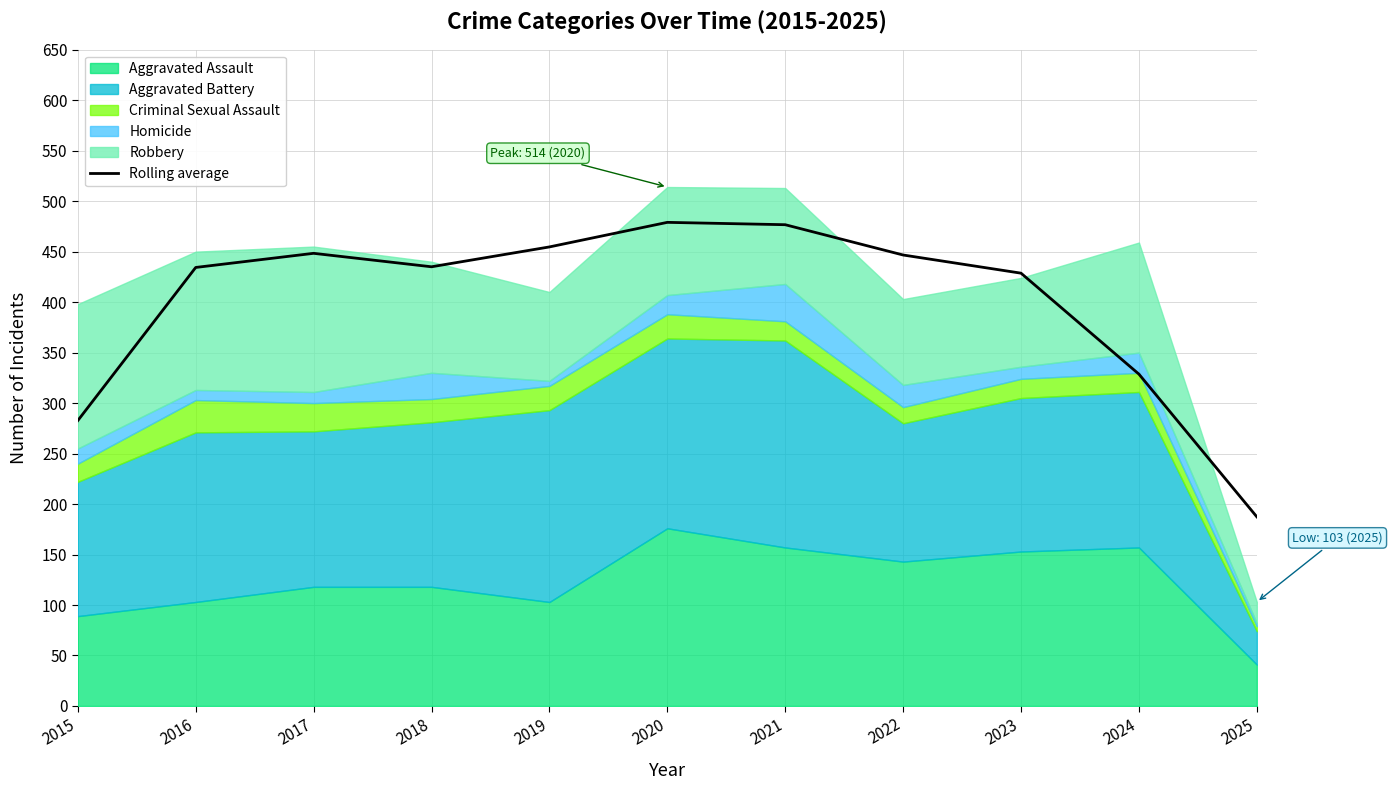

What is the approximate value at 2017?

448.3